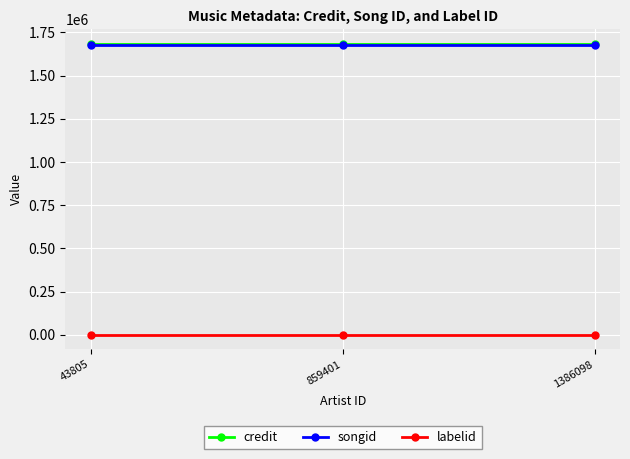

True or false: labelid has a value of 198 at 43805.

True